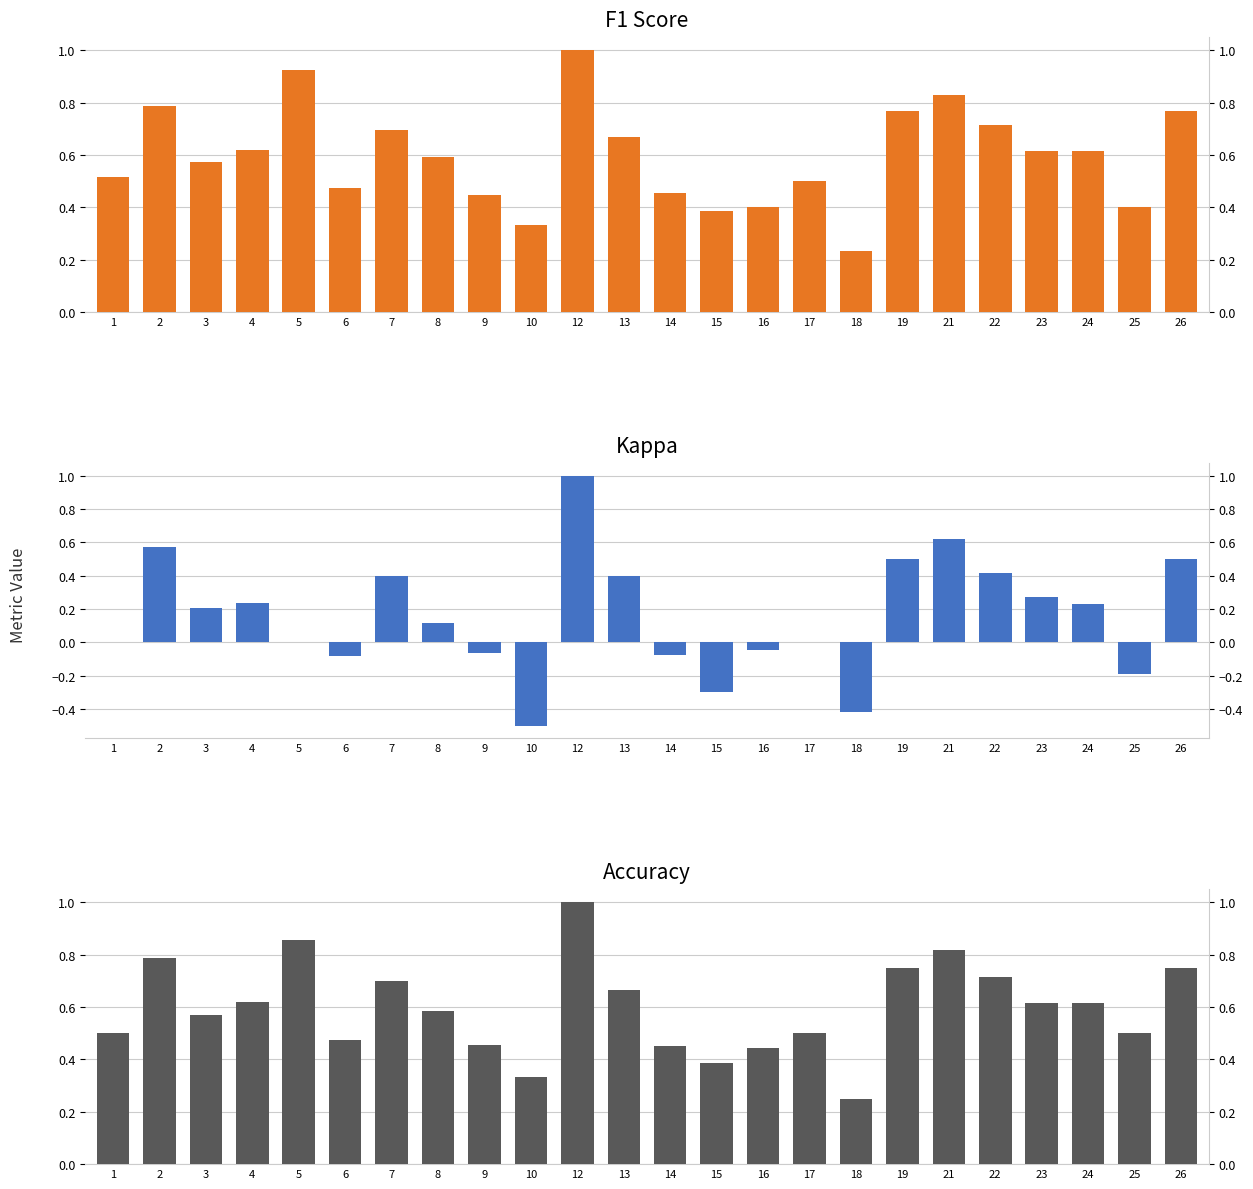

What are all the series names shown in the legend?

f1, kappa, accuracy